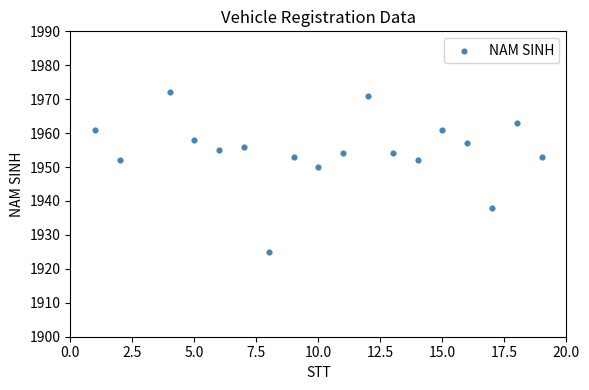

What Y value in the scatter plot is closest to 1948?

1950